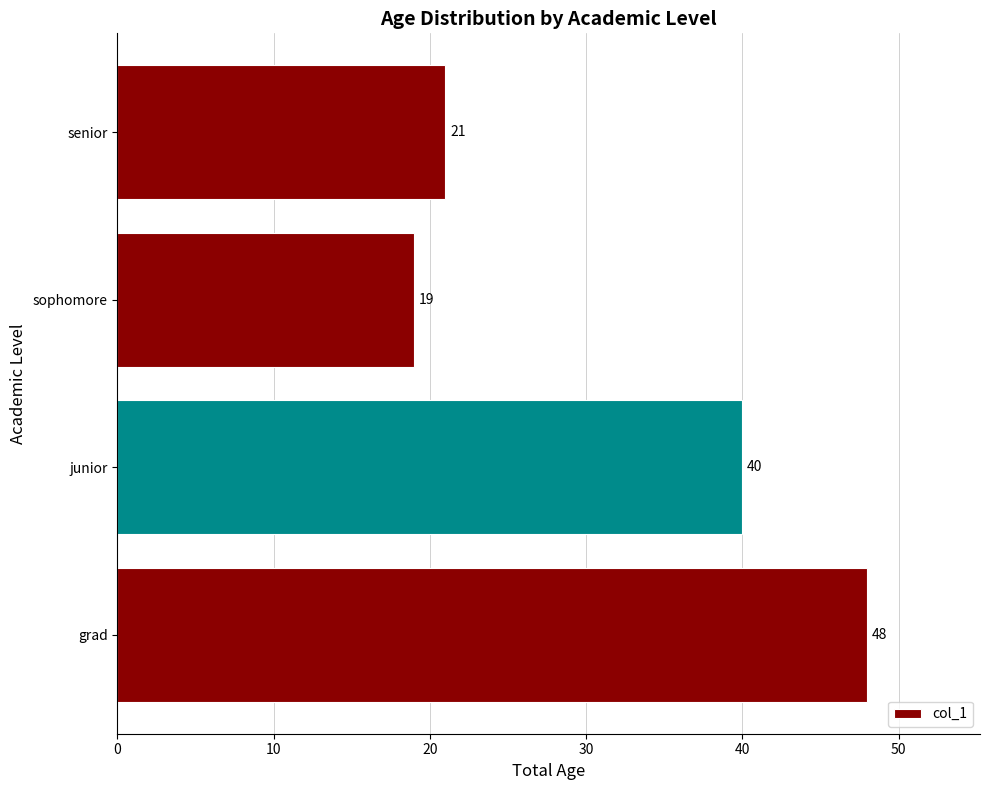

How many values are below 40?

2